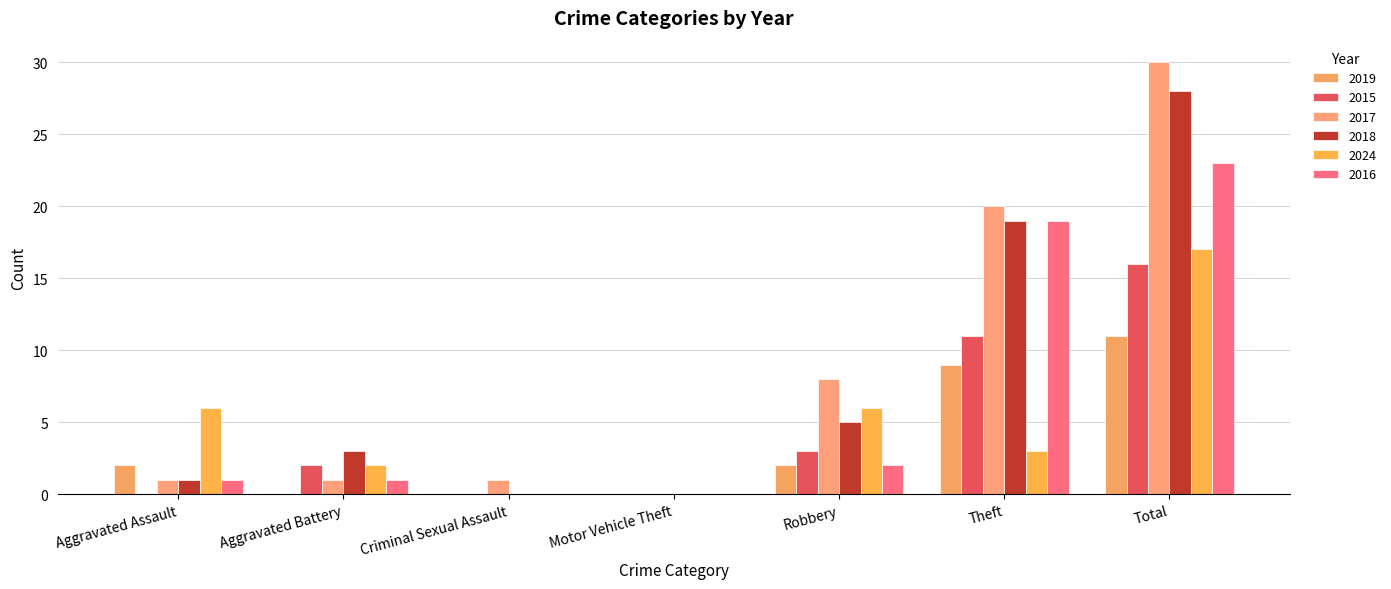

What is the total value across all series at Aggravated Assault?

11